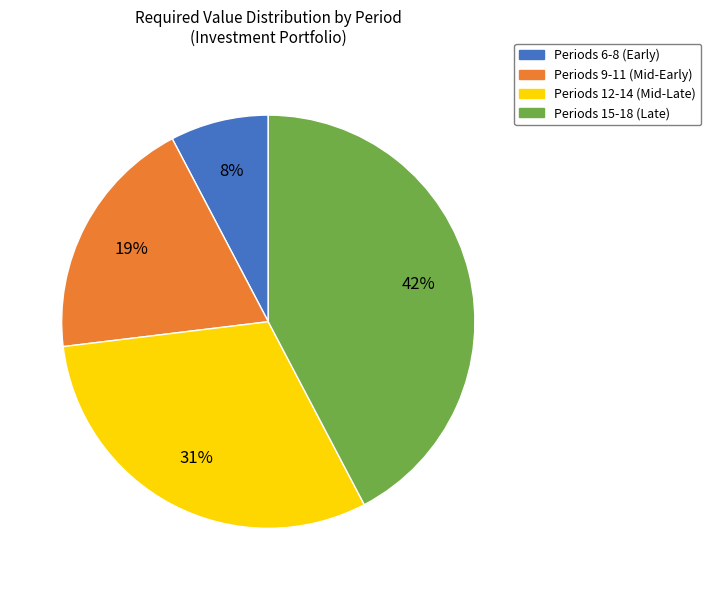

Do Periods 15-18 (Late) and Periods 9-11 (Mid-Early) together represent more than half of the pie?

Yes